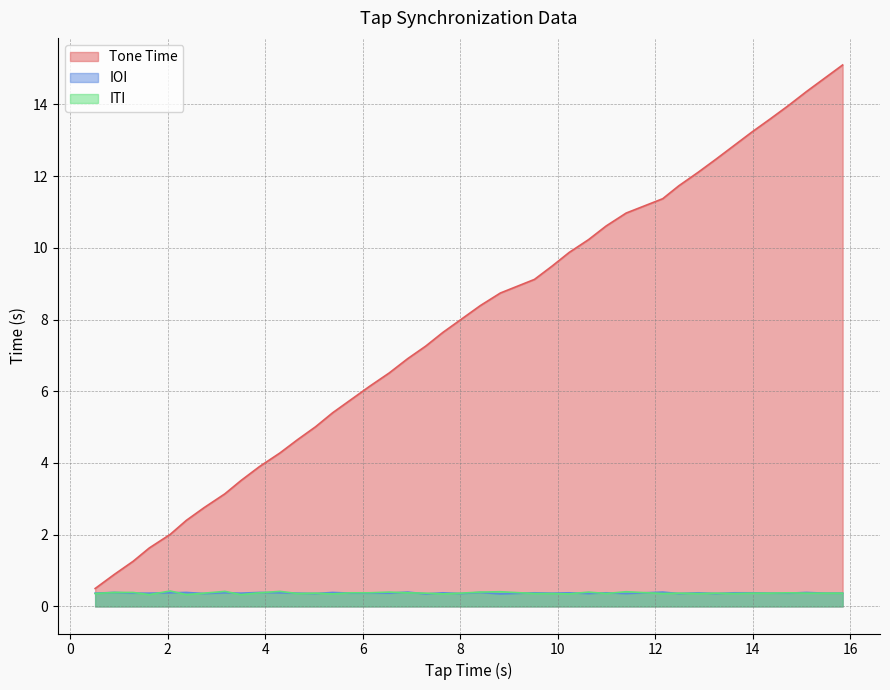

Which series has the largest total across all categories?

Tone Time